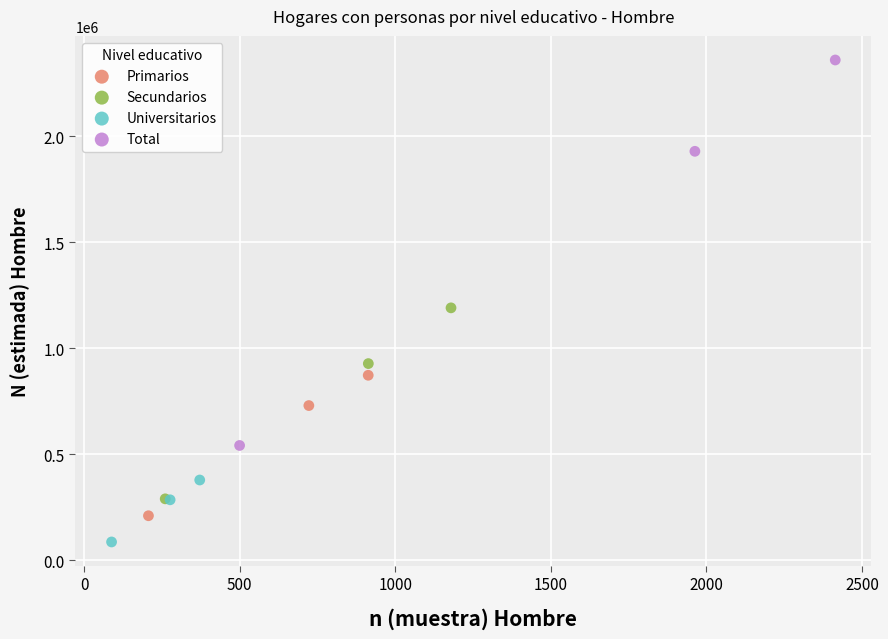

Which series has the widest spread of Y values?

Total